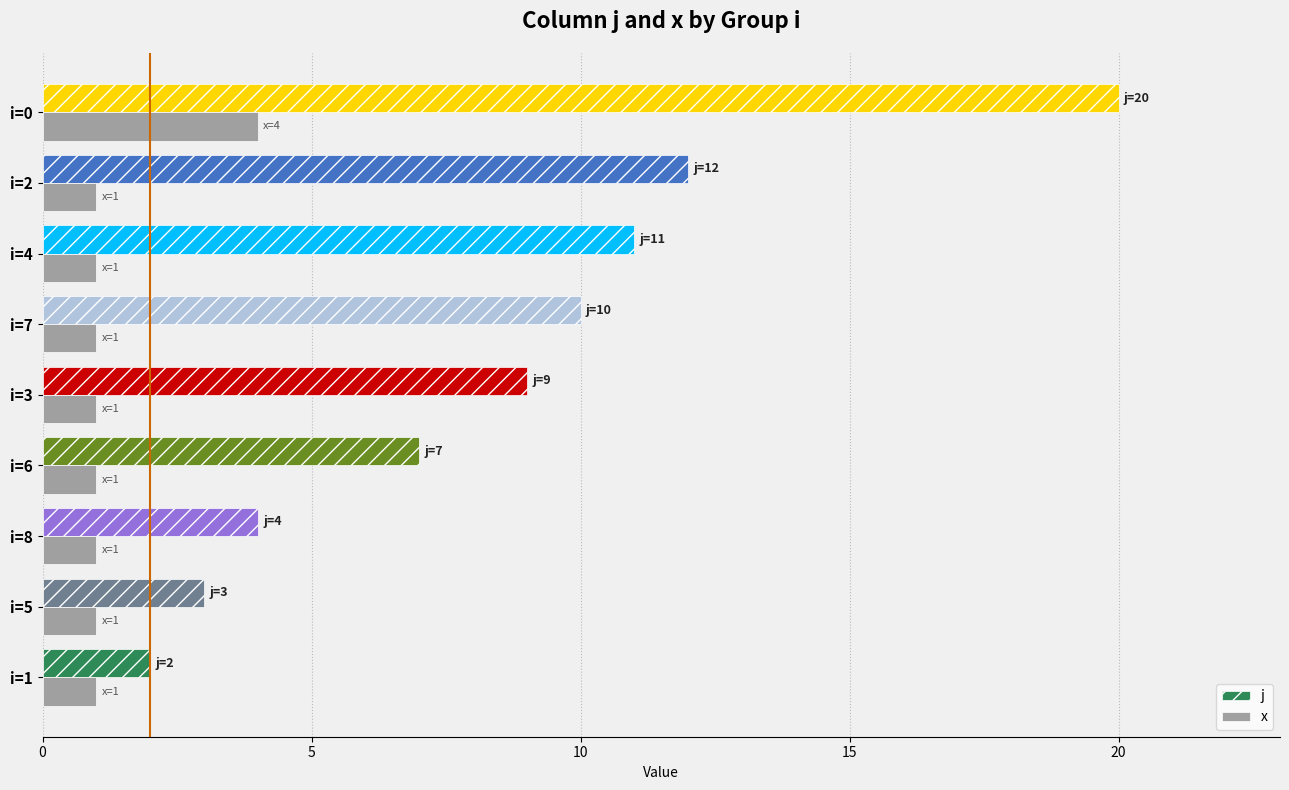

What is the difference between the maximum and second lowest values in the x series?

3